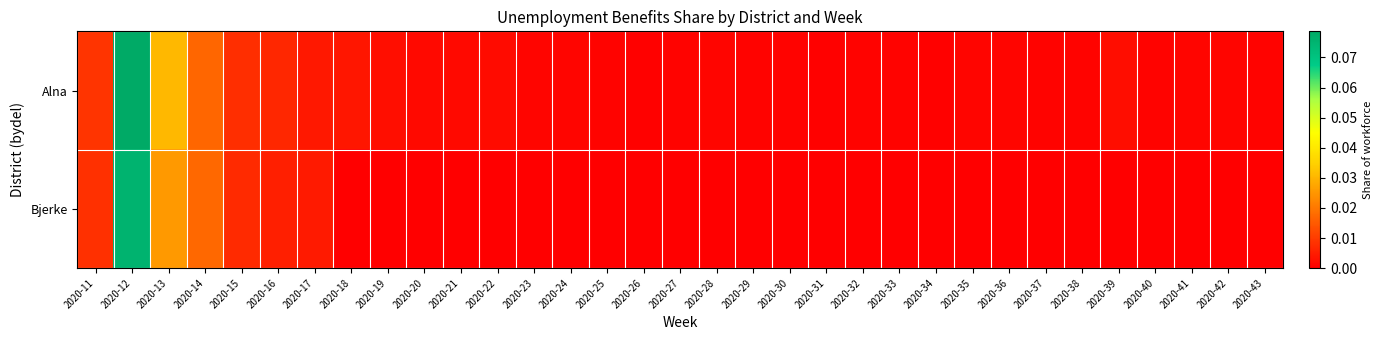

At how many categories does at least one series exceed 0?

33